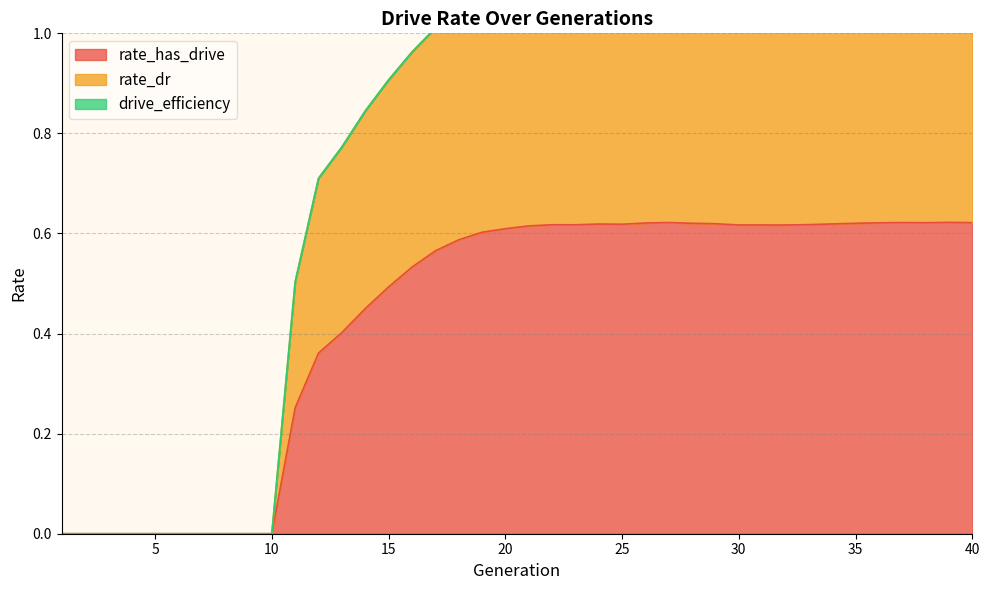

Is it true that rate_has_drive equals 0.2 at 10?

False